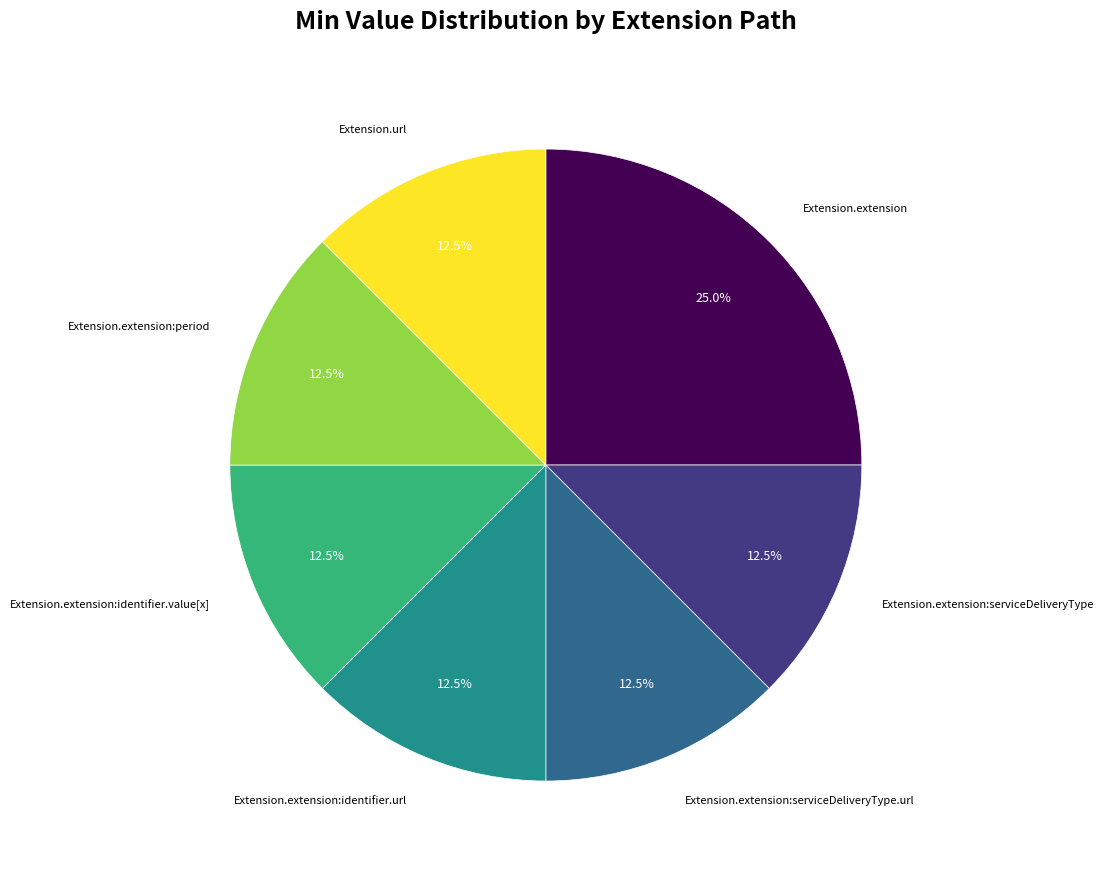

Is there a majority slice in this chart?

No